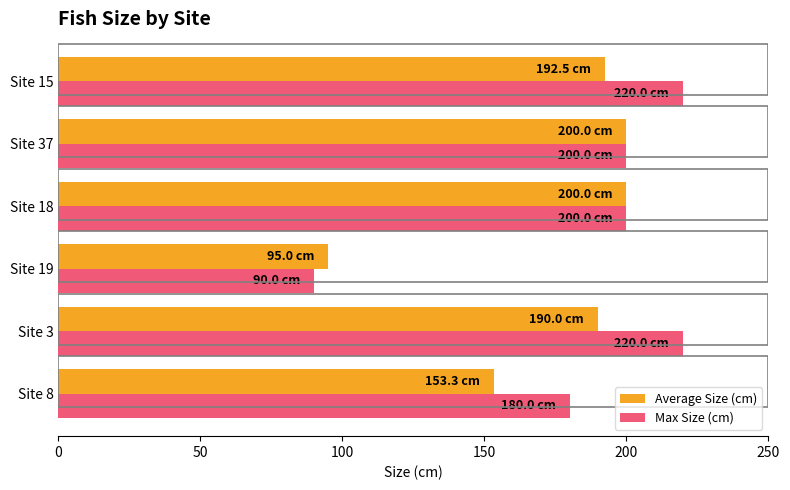

Count the number of categories in the chart.

6